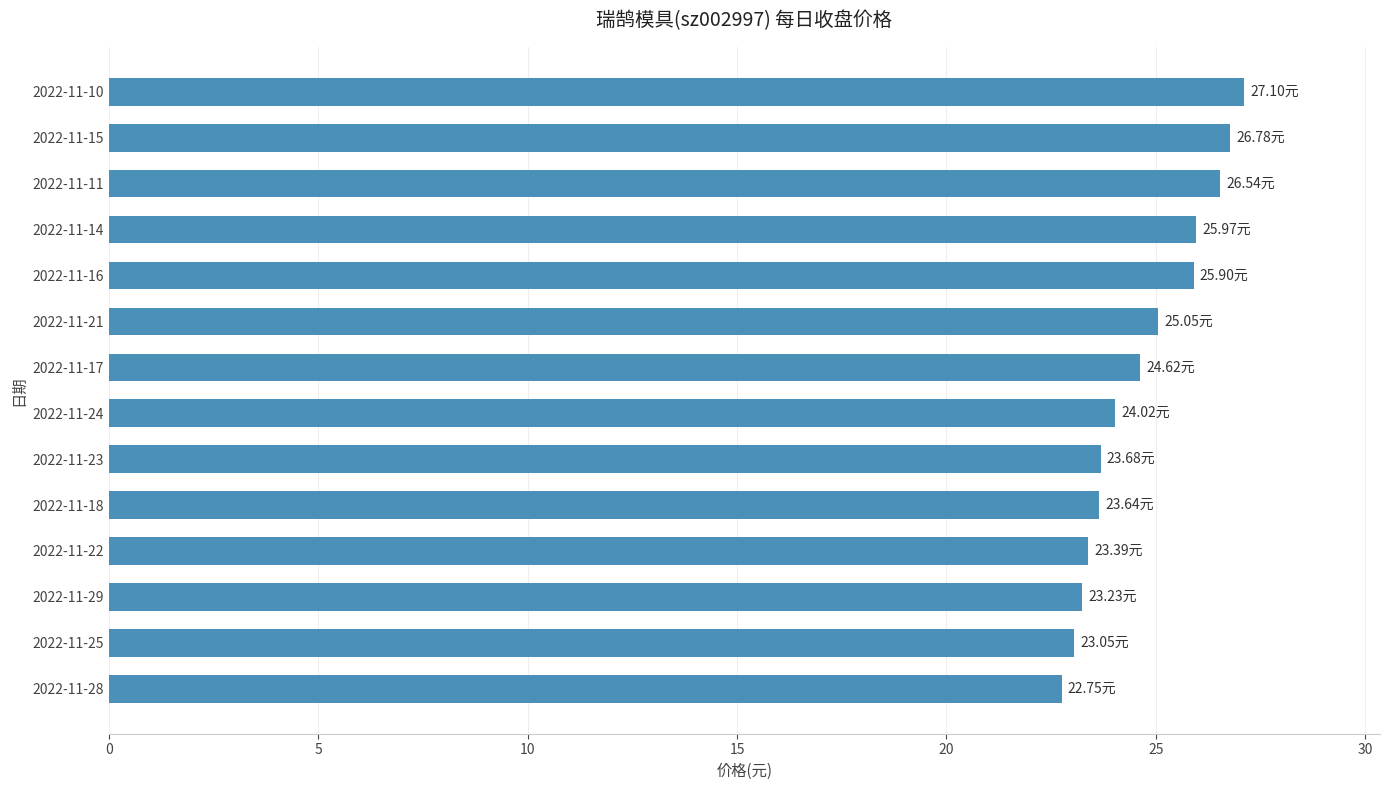

Which label corresponds to the largest value in the chart?

2022-11-10